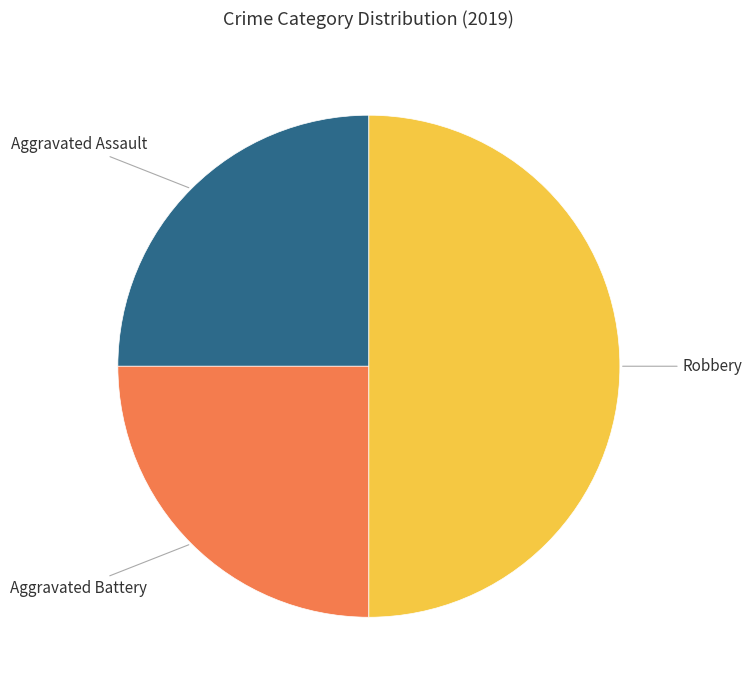

Is Aggravated Battery the majority of the pie?

No